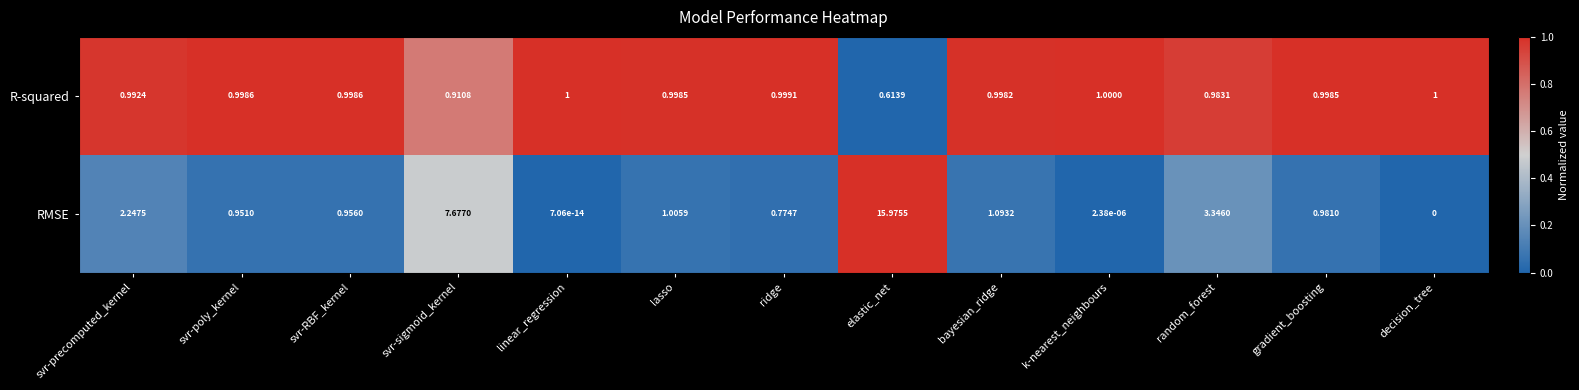

Which series changed the most between svr-RBF_kernel and bayesian_ridge?

RMSE